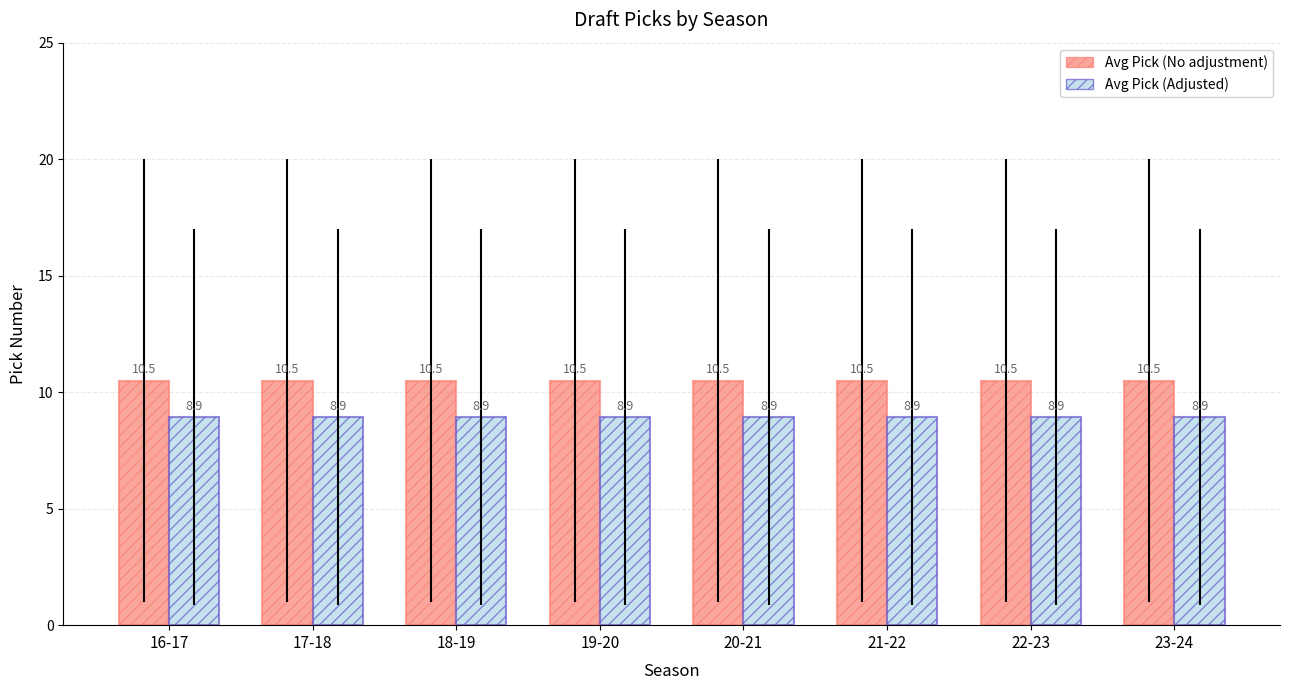

Rank the series by their average value, from lowest to highest.

Avg Pick (Adjusted), Avg Pick (No adjustment)